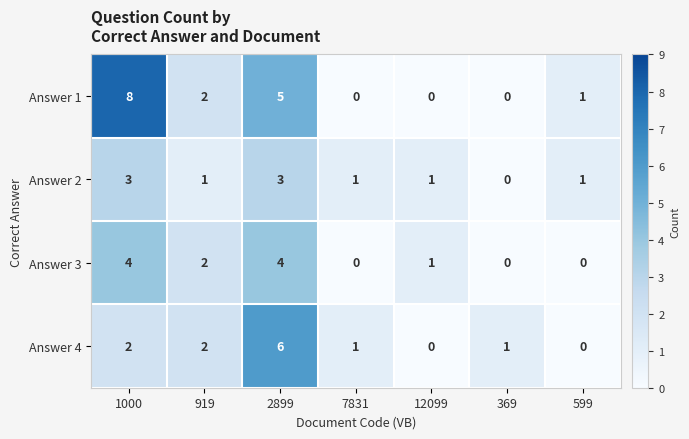

At which category is the sum across all series the highest?

2899